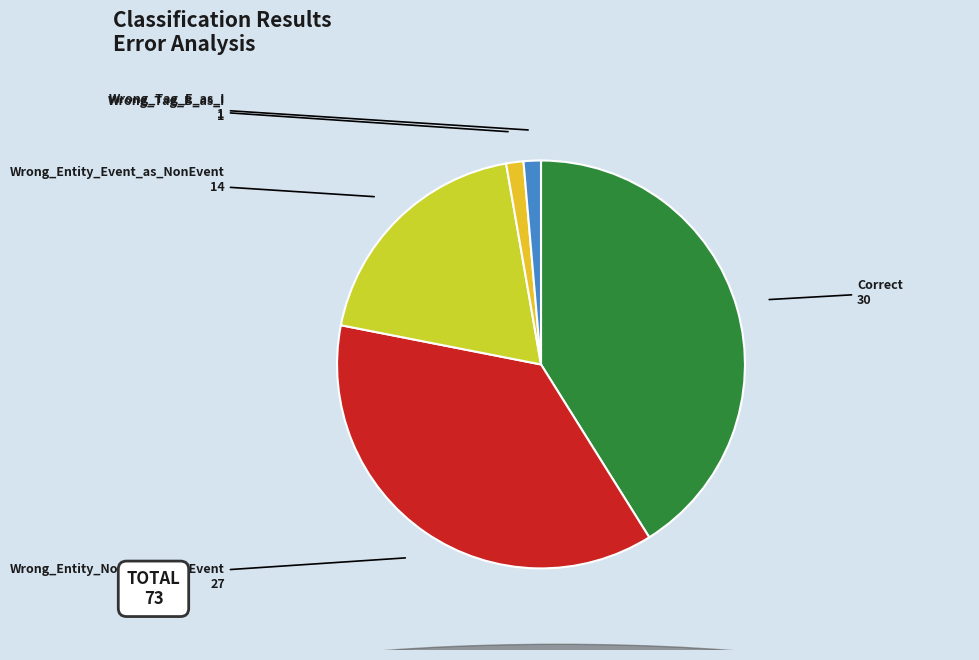

How many slices are in this pie chart?

5